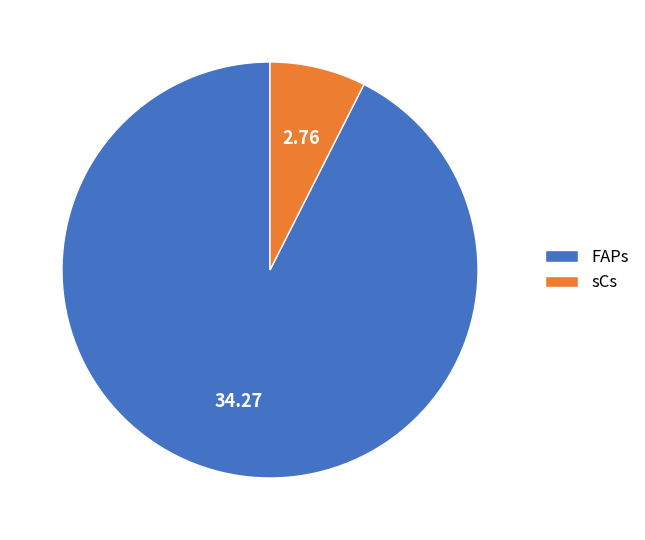

Combined, do sCs and FAPs account for over 50%?

Yes